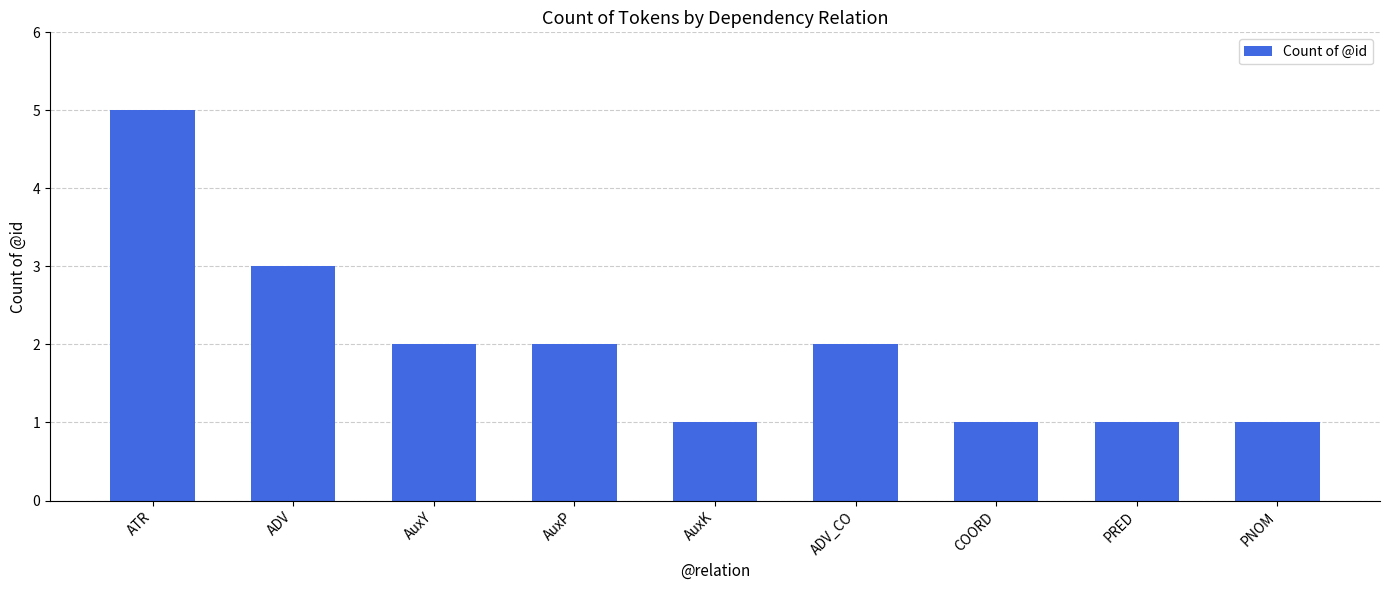

True or false: the data shows 1 at PRED.

True